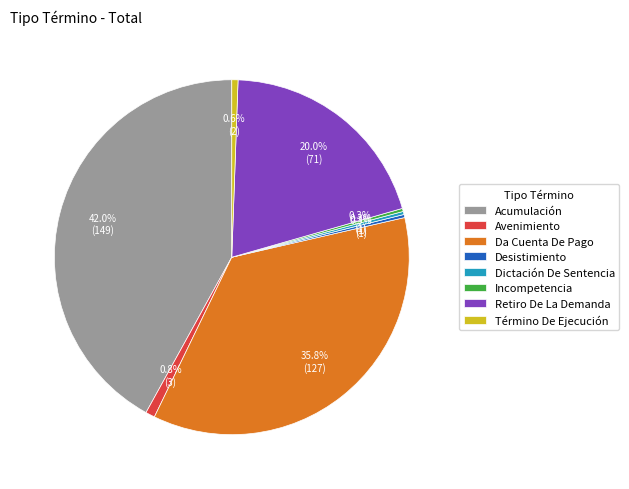

True or false: Término De Ejecución accounts for 11% of the total.

False